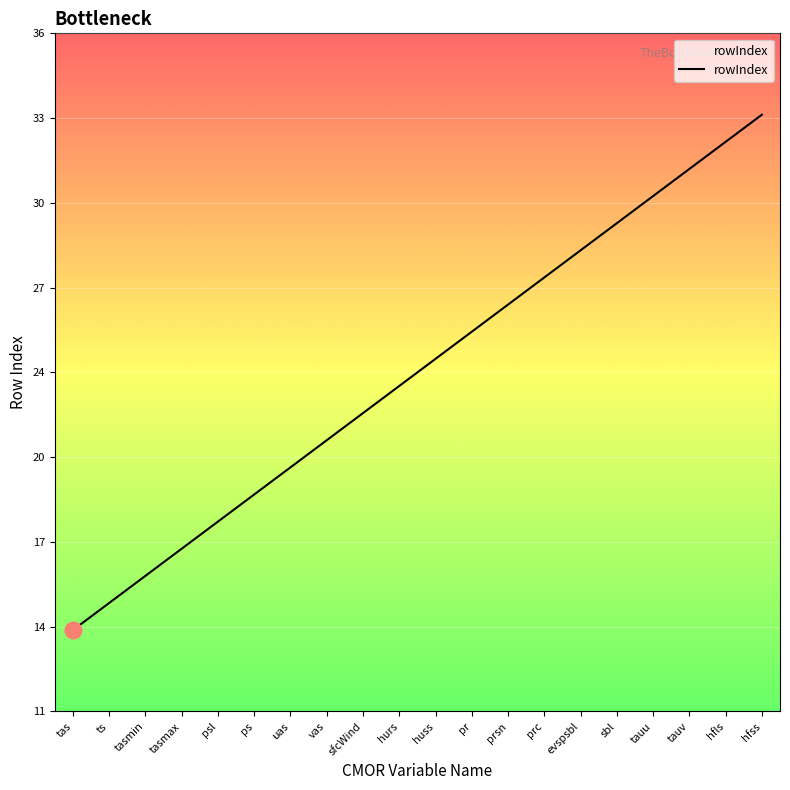

What is the difference between the maximum and minimum values?

19